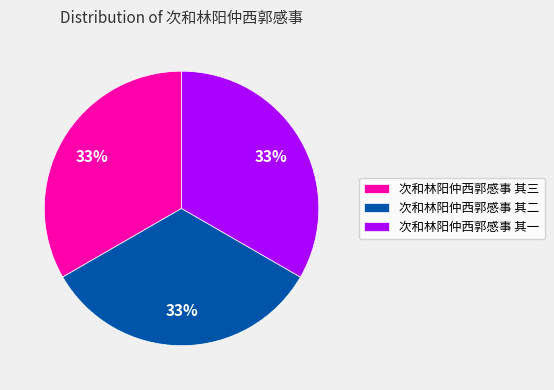

Is the sum of 次和林阳仲西郭感事 其一 and 次和林阳仲西郭感事 其二 greater than half?

Yes